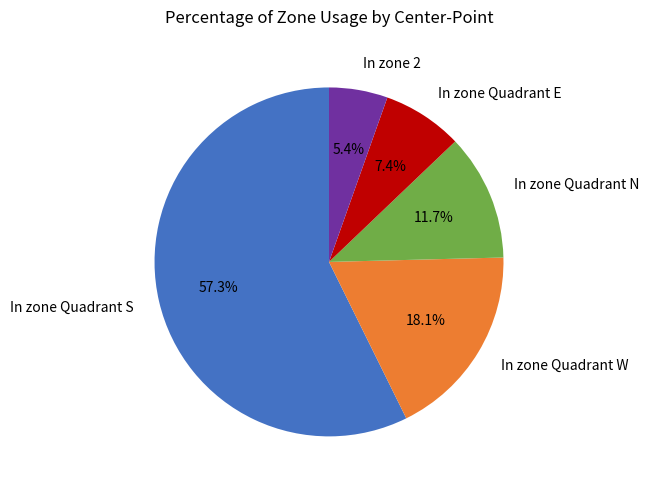

Which category has the smallest portion of the pie?

In zone 2